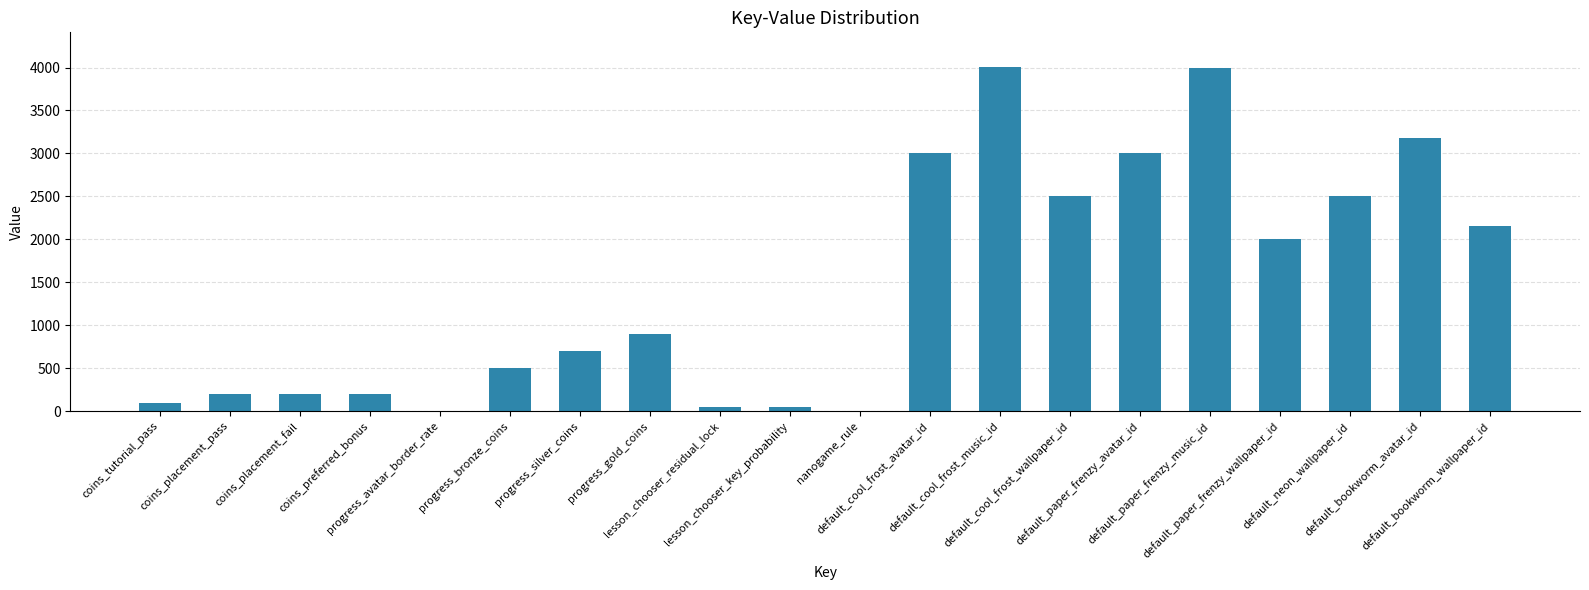

The chart shows a value of 50 at lesson_chooser_key_probability. True or false?

True